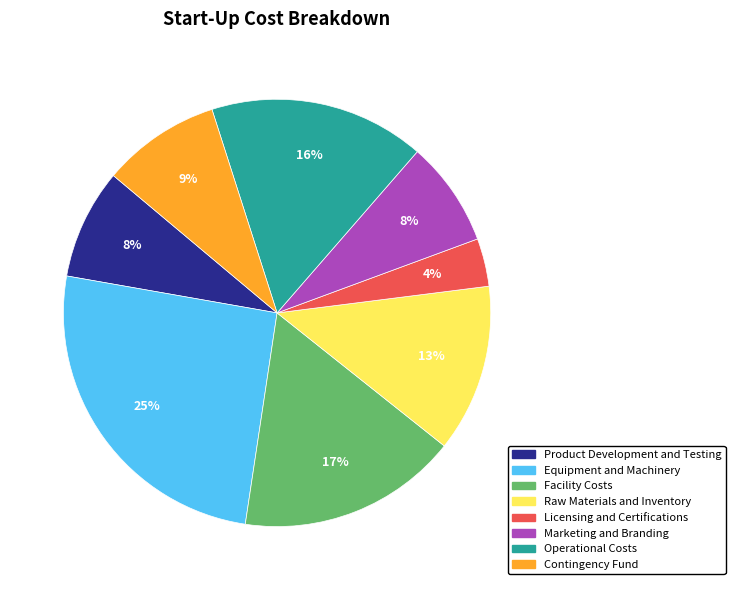

What percentage is the Operational Costs slice, to the nearest percent?

16%